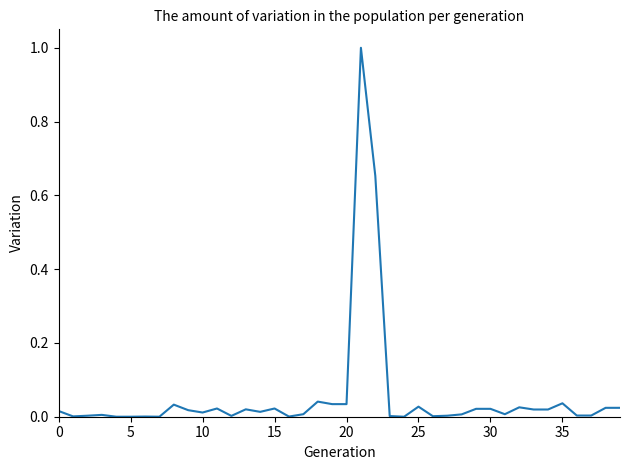

What is the difference between the maximum and minimum values?

1.0